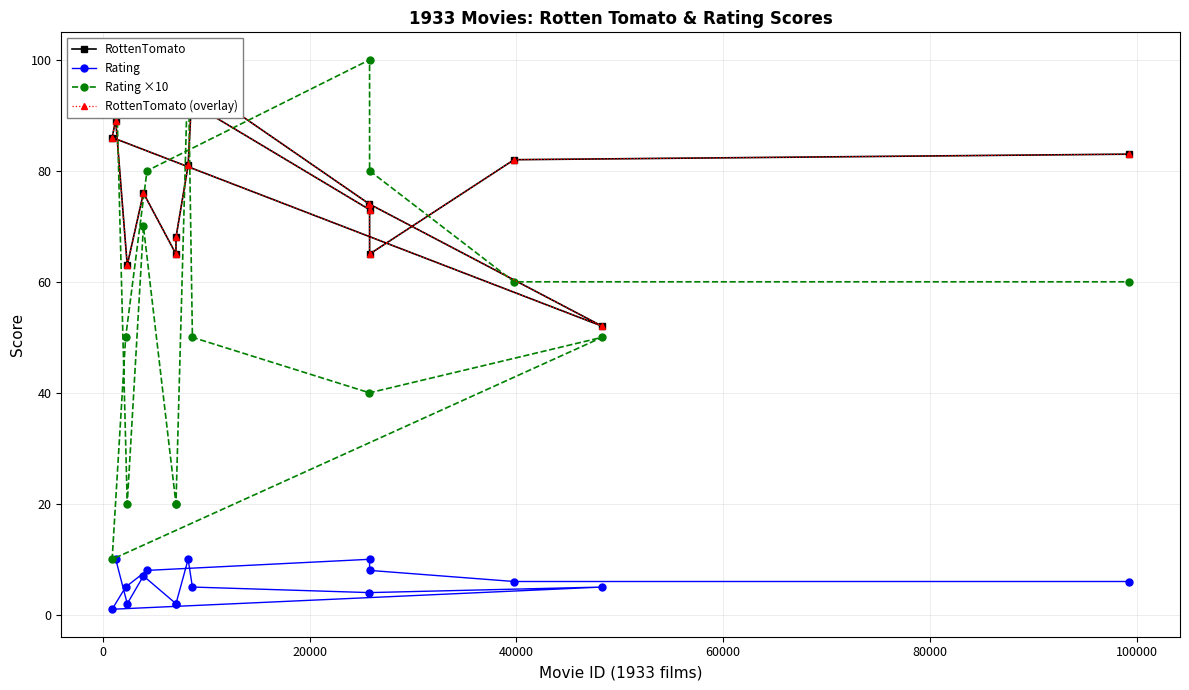

What is the smallest value displayed?

1